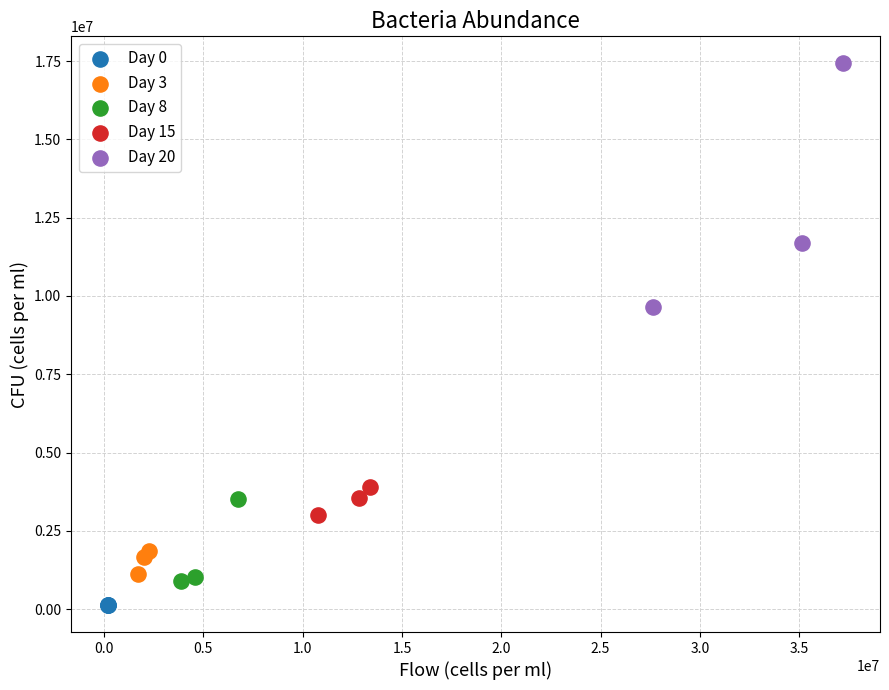

What are all the series names shown in the legend?

Day 0, Day 3, Day 8, Day 15, Day 20